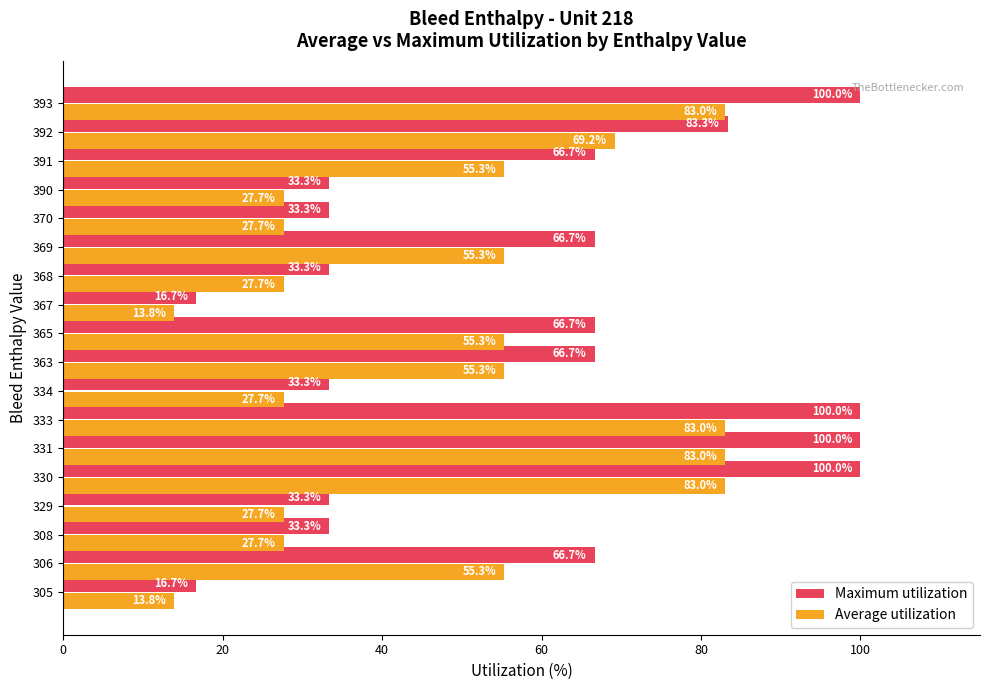

Between 334 and 367, which series saw the biggest shift?

Maximum utilization